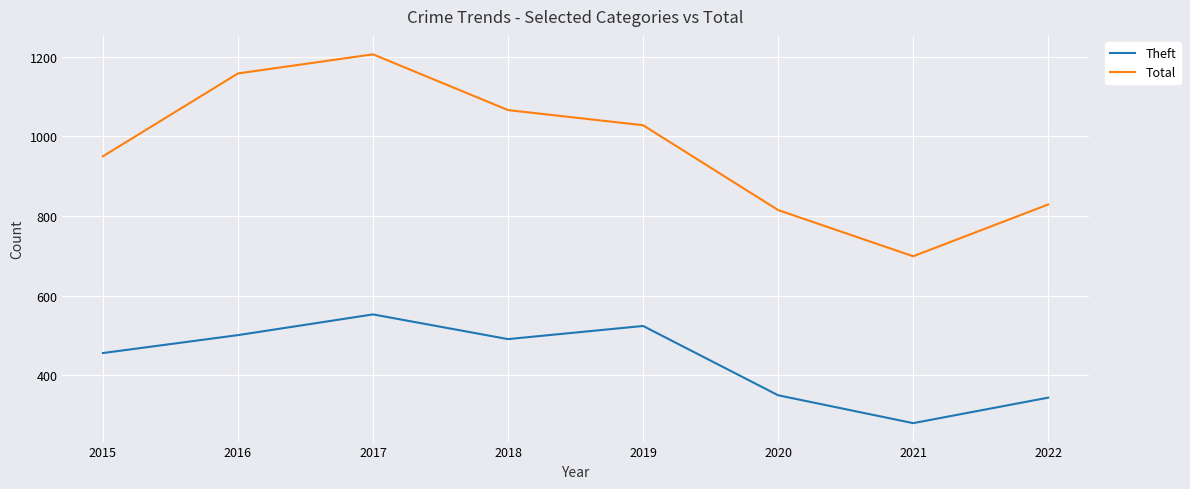

Is it true that Total equals 383 at 2017?

False